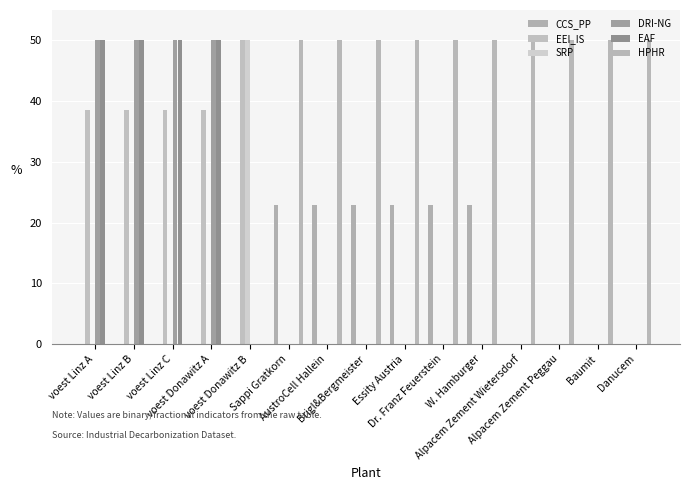

Count the number of categories in the chart.

15